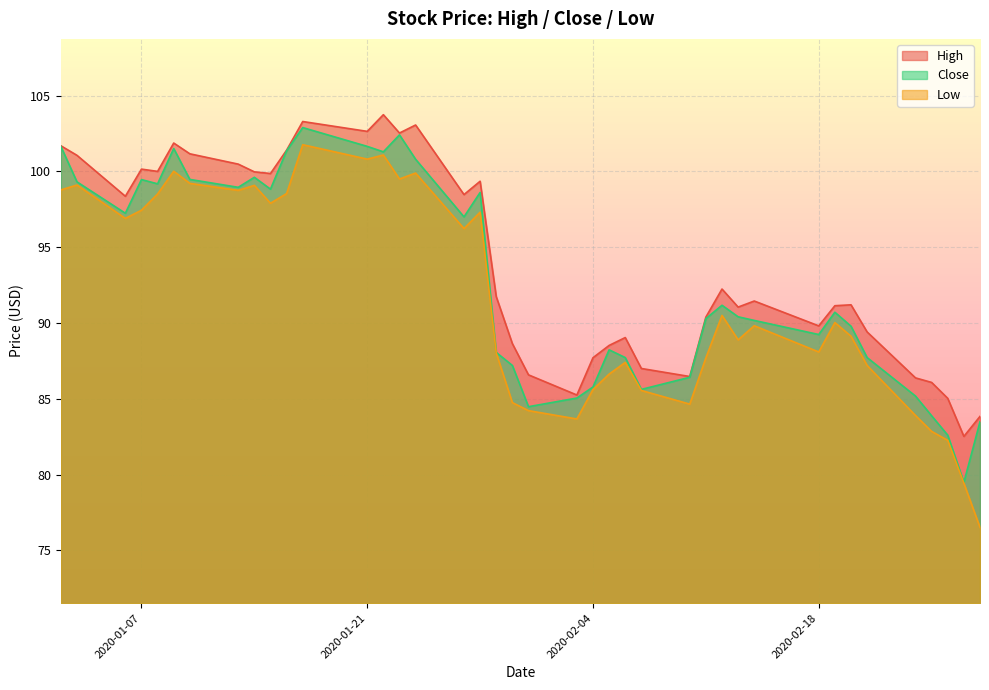

What is the difference between the High values at 2020-02-21 and 2020-01-10?

11.8